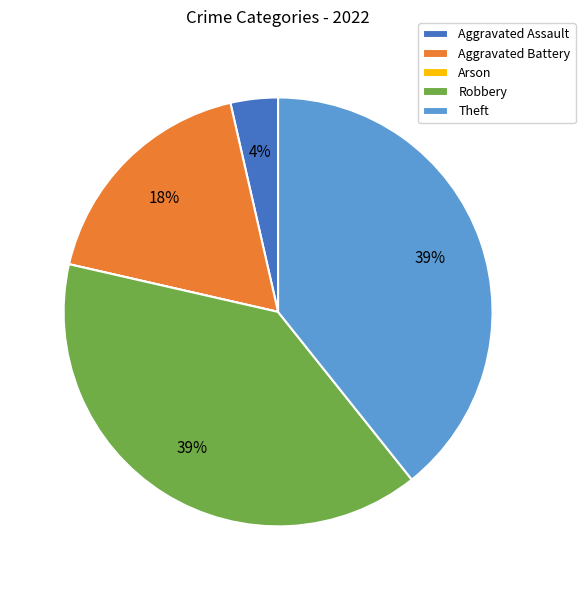

To the nearest percent, what portion does Theft represent?

39%